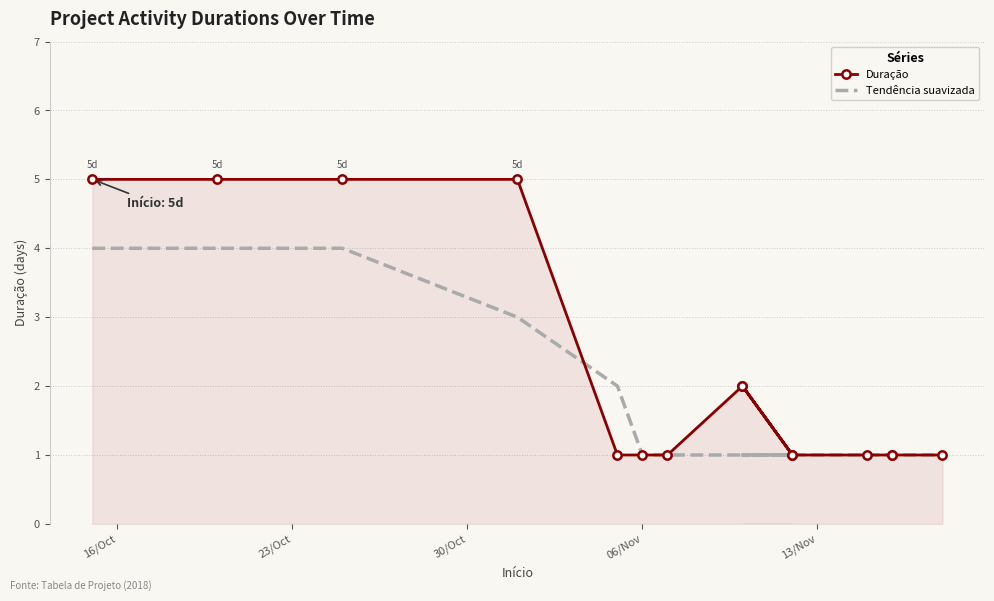

What is the difference between the second highest and minimum values in the Duração series?

4